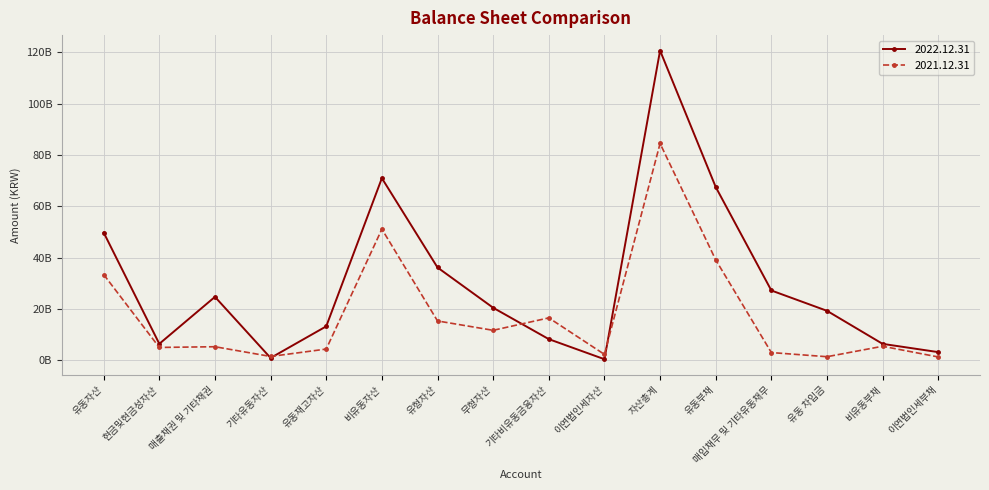

The 2022.12.31 series shows 49757215706 at 유동자산. True or false?

True